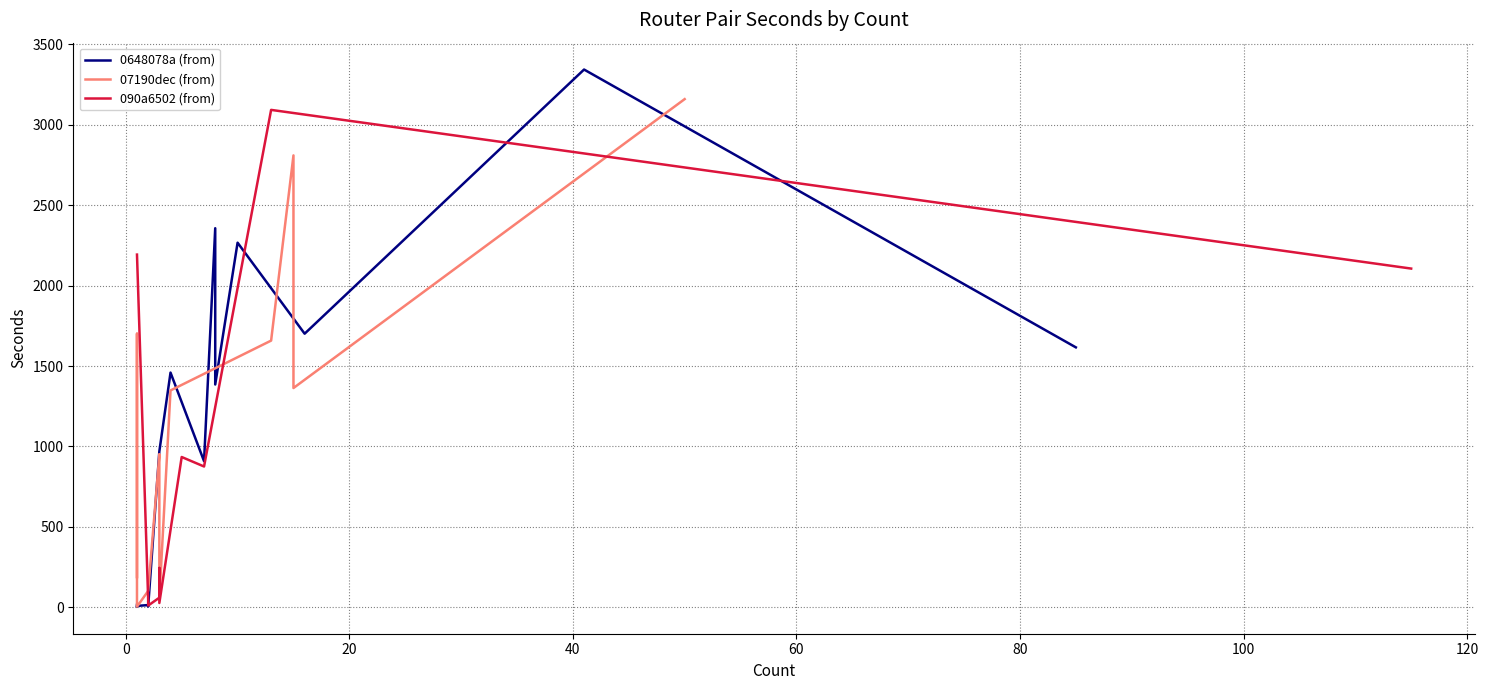

Is it true that 37cea6a6 equals 69 at 2?

False